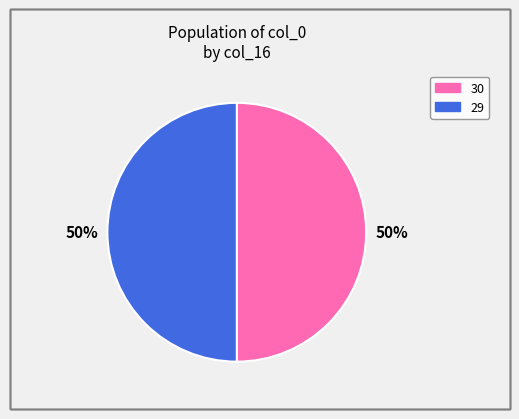

To the nearest percent, what is the average slice percentage?

50%